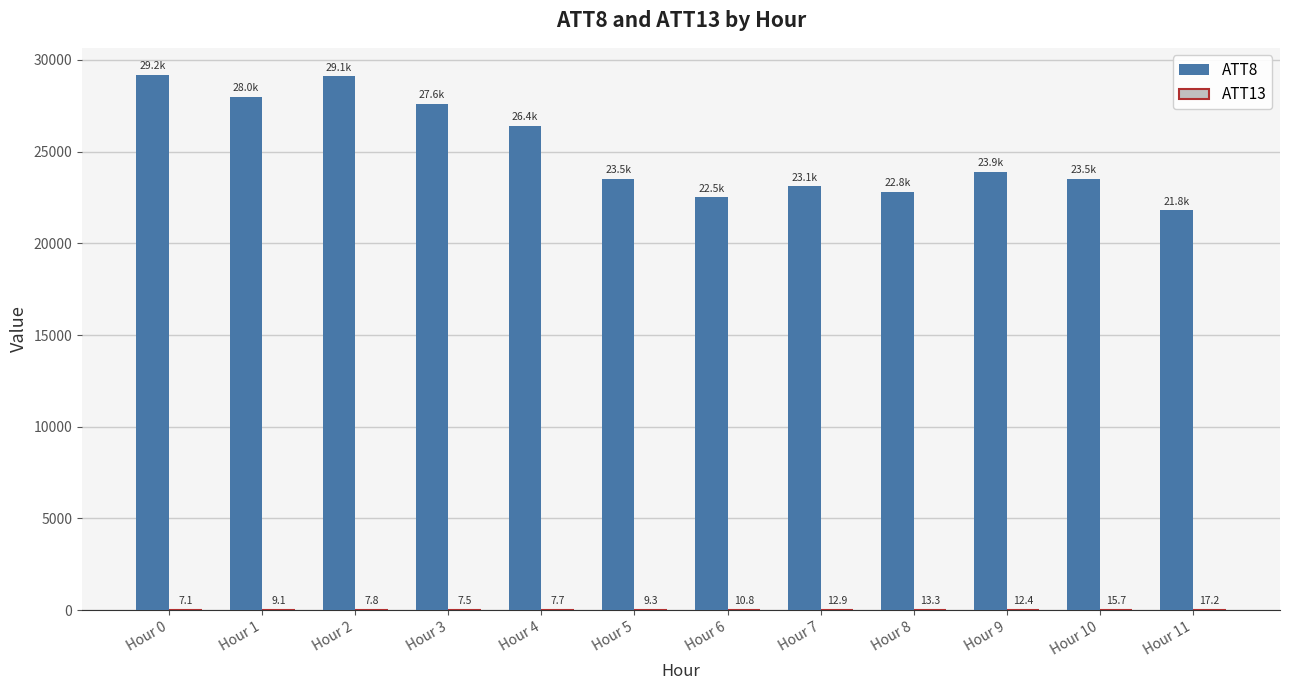

Which series has the largest range (max minus min)?

ATT8